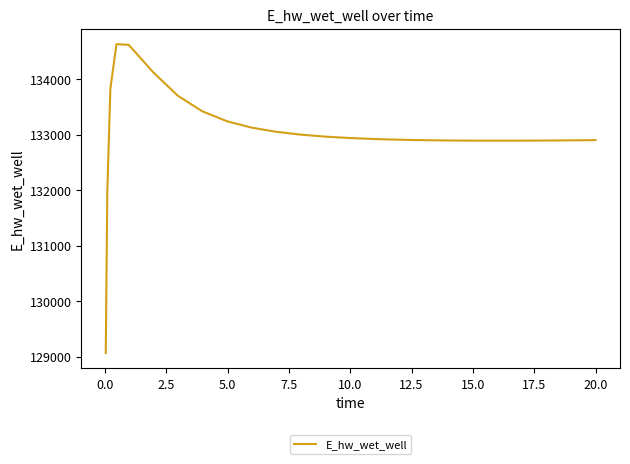

What is the maximum value shown in the chart?

134627.6